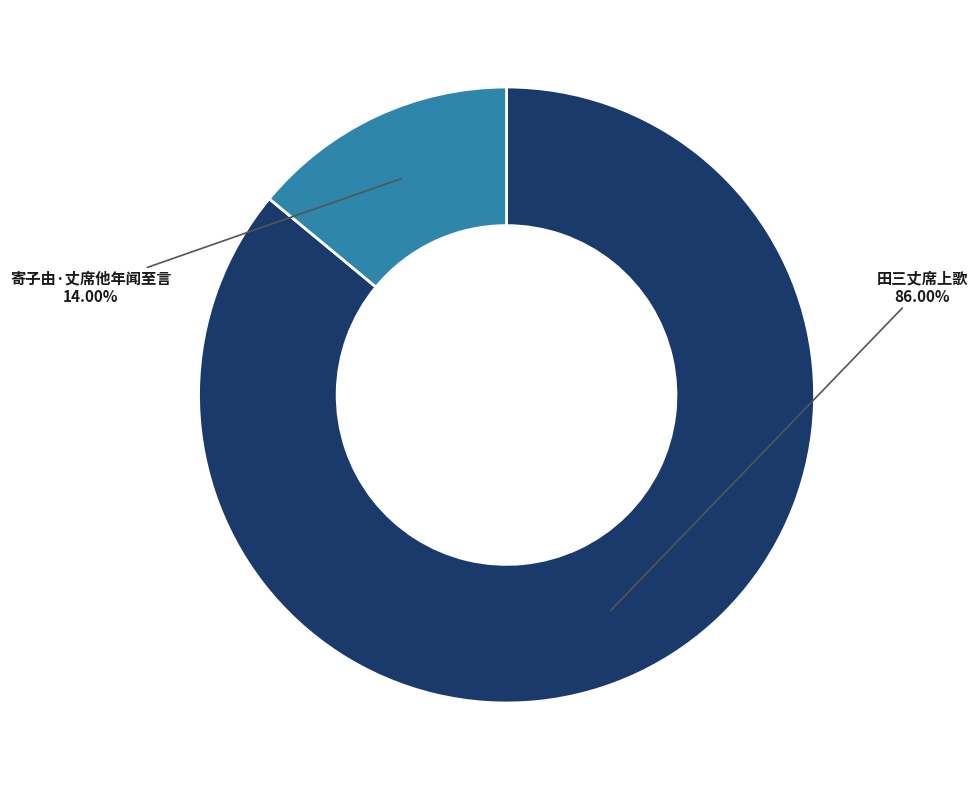

To the nearest percent, what is the difference between the 寄子由·丈席他年闻至言 and 田三丈席上歌 slice percentages?

72%